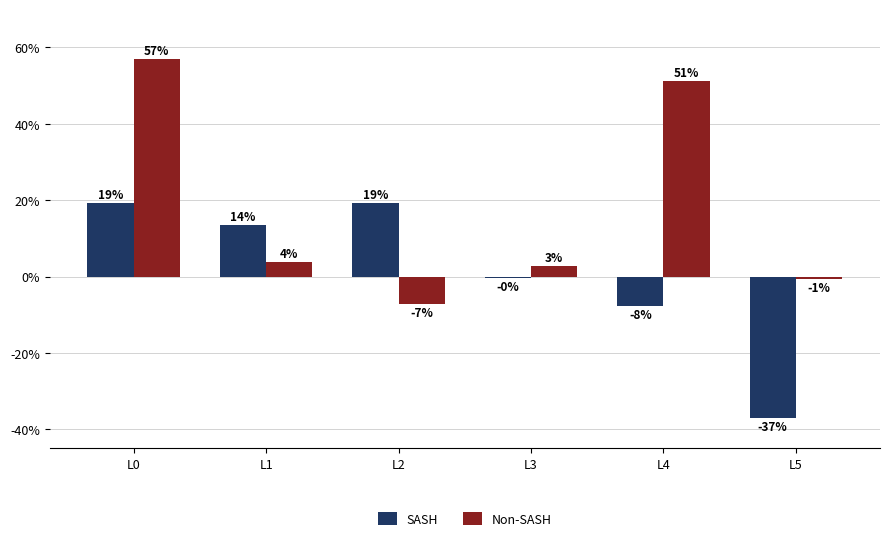

What is the difference between the highest and lowest values at L4?

0.6